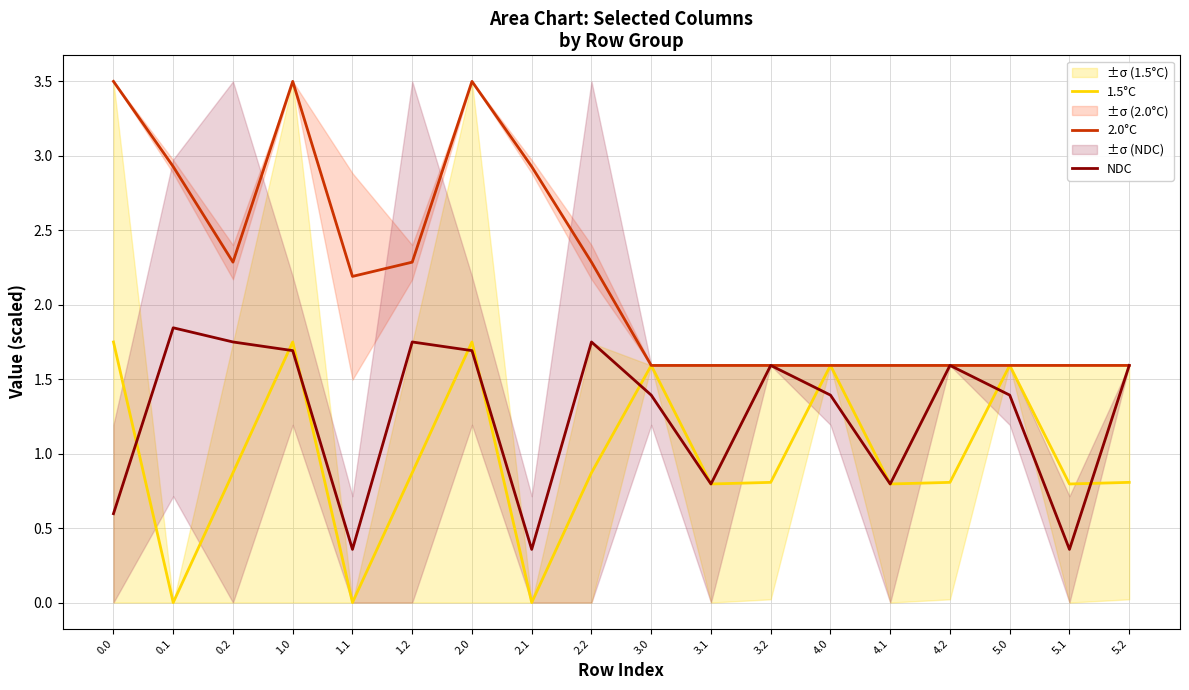

What position from the right is 2.0?

12